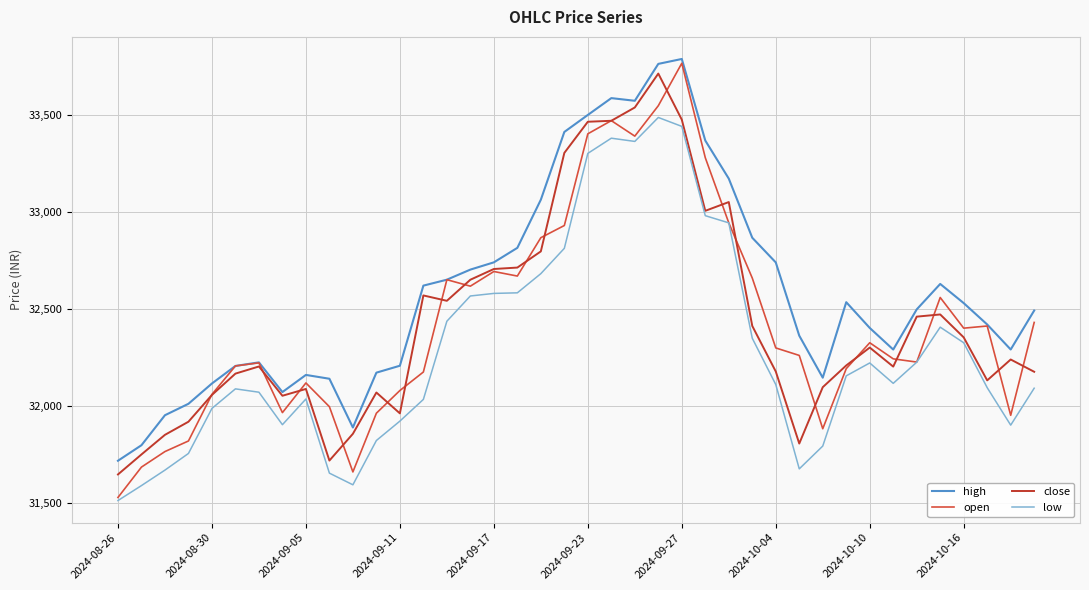

True or false: high and open cross at least once.

False